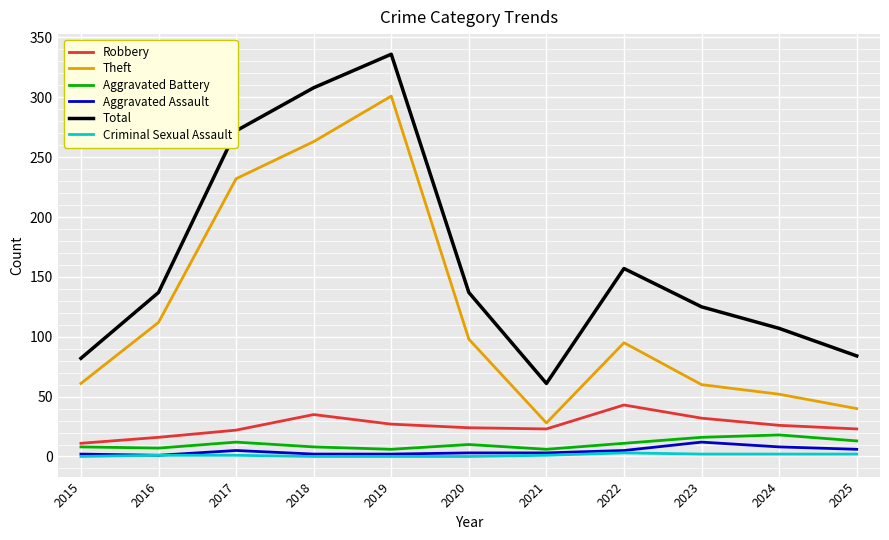

True or false: Aggravated Battery and Aggravated Assault intersect in this chart.

False